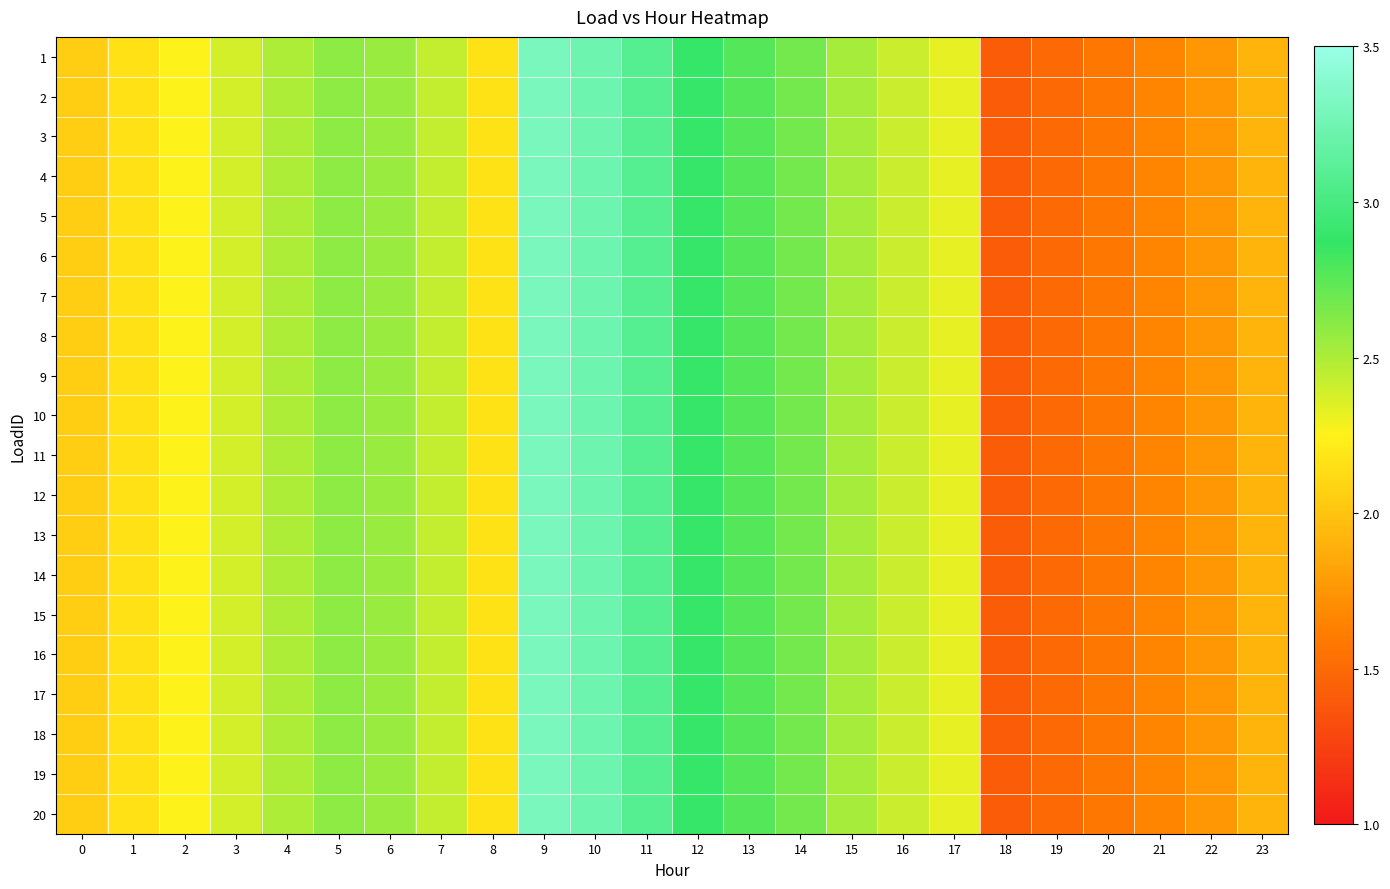

How many series are shown in this chart?

20